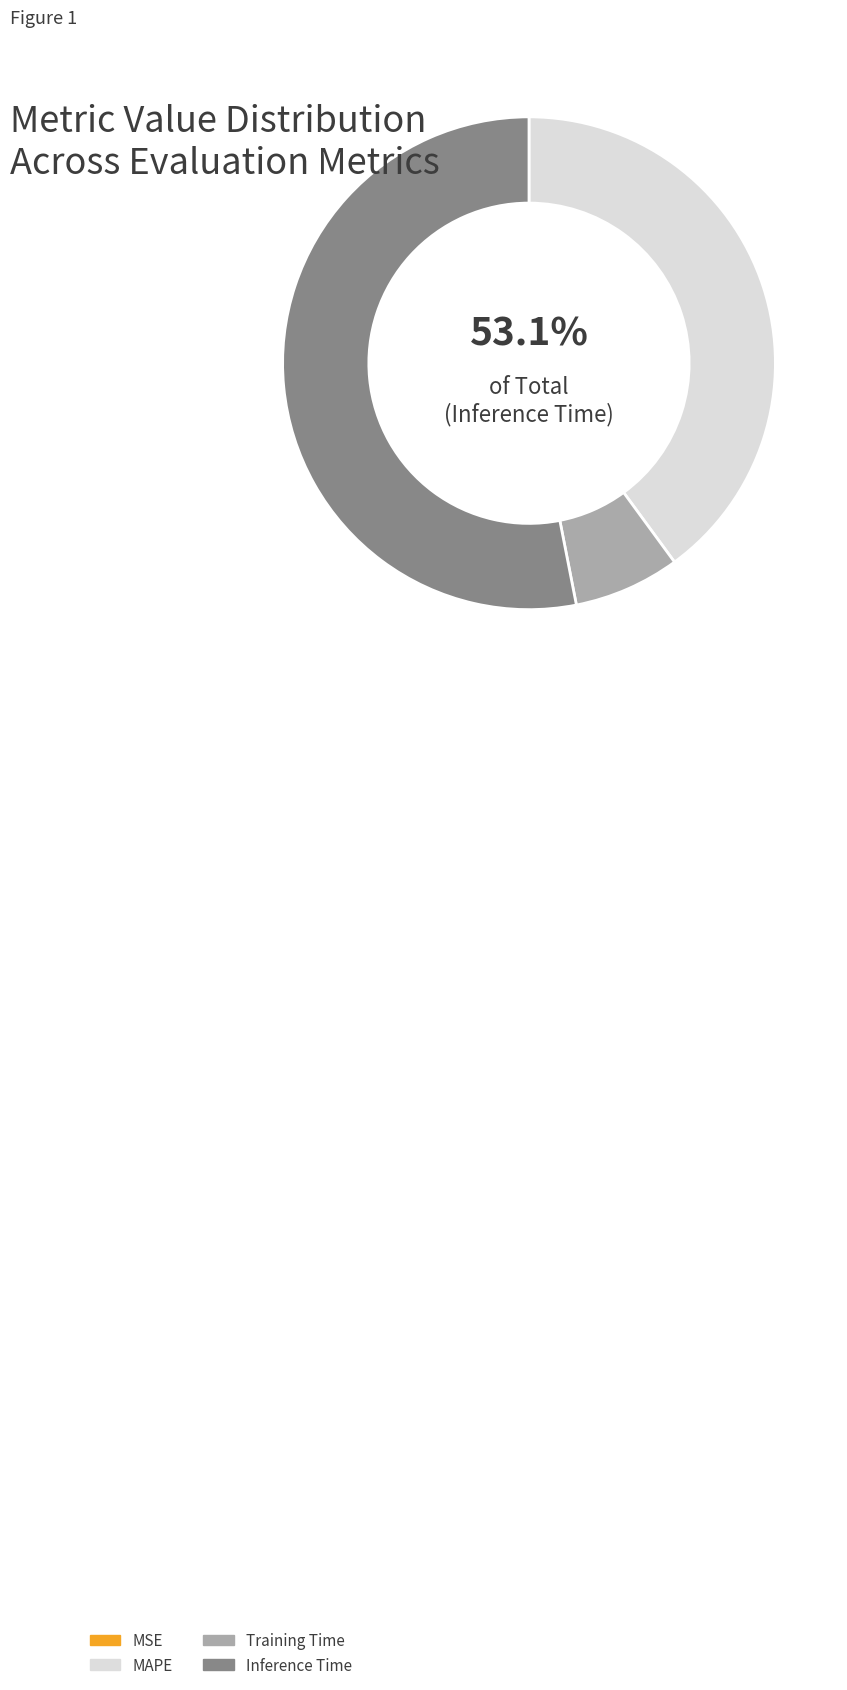

What percentage is the Training Time slice, to the nearest percent?

7%